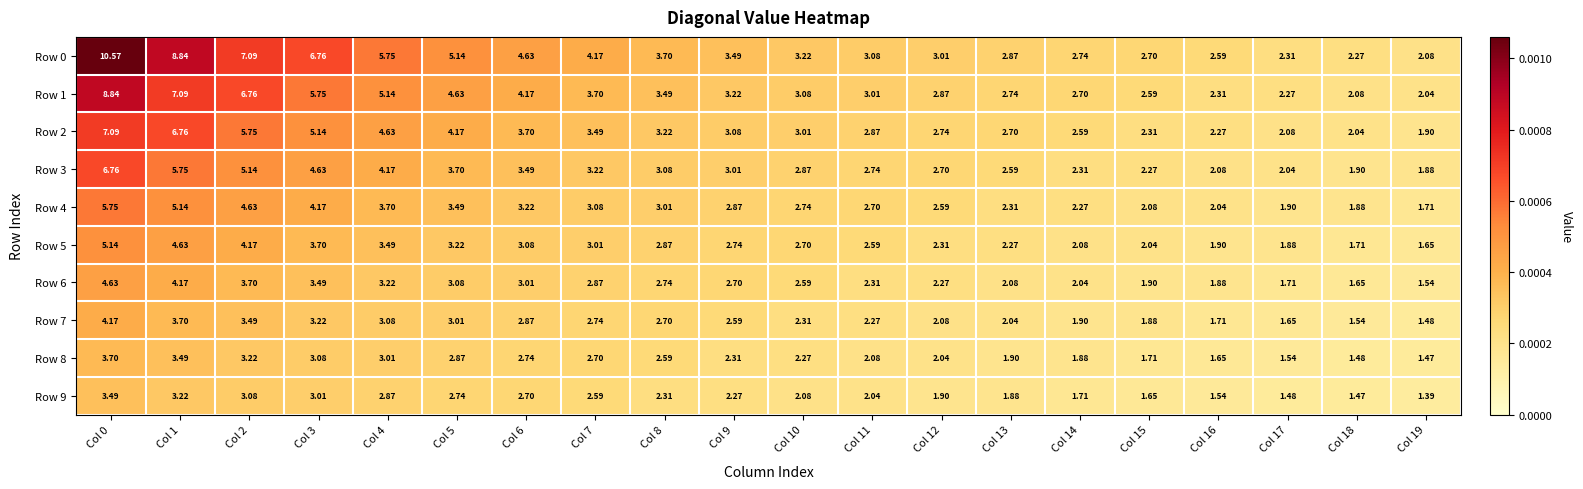

Is the value of Row 0 at Col 7 greater than the value of Row 8 at Col 17?

Yes